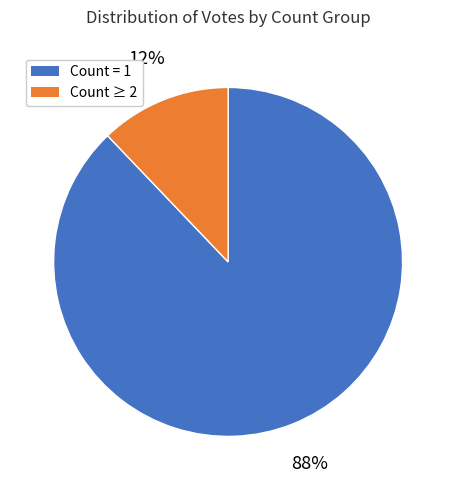

To the nearest percent, what is the difference between the largest and smallest slice percentages?

76%